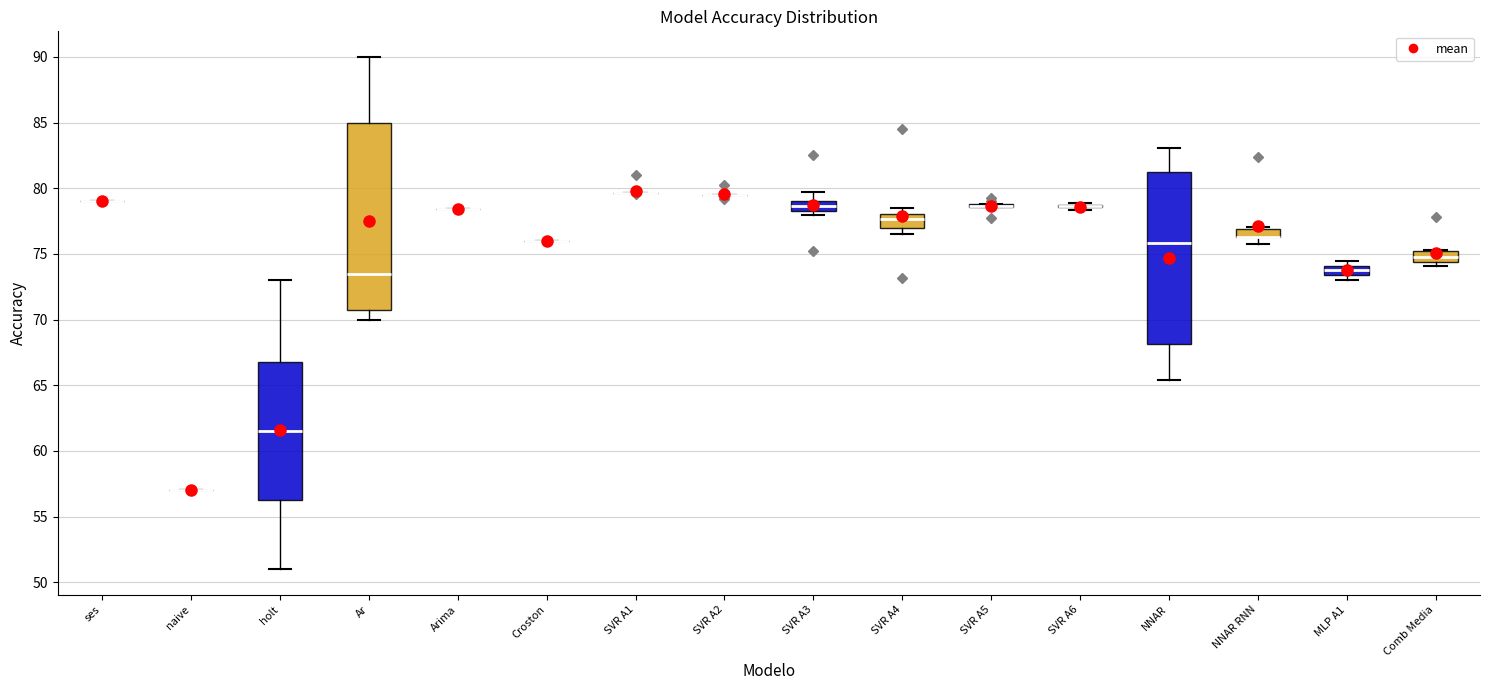

Comparing the boxes themselves (not the whiskers), which one is the tallest?

Ar